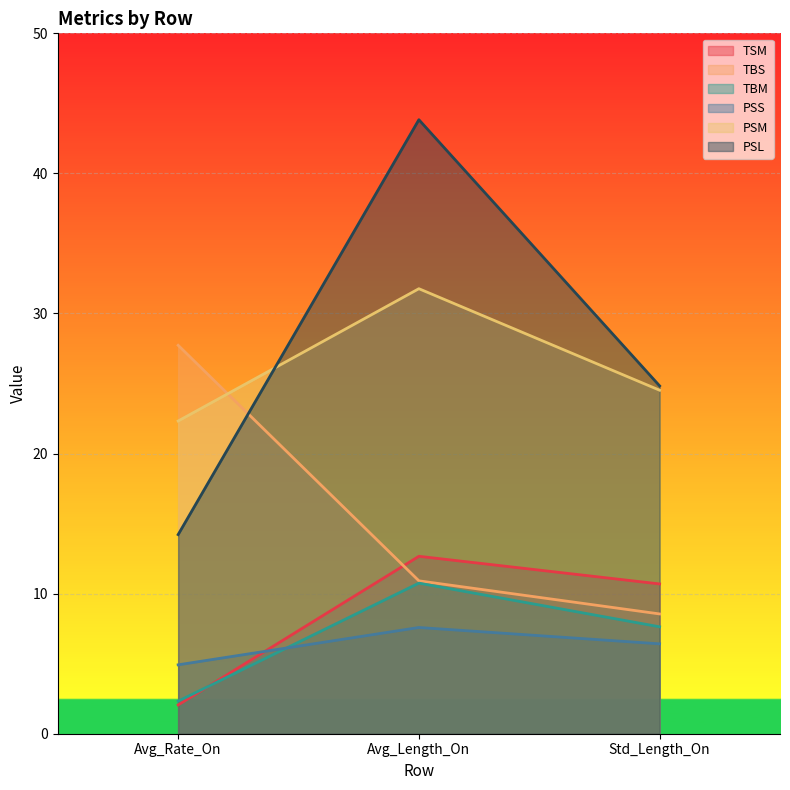

At which label does TSM reach its peak?

Avg_Length_On